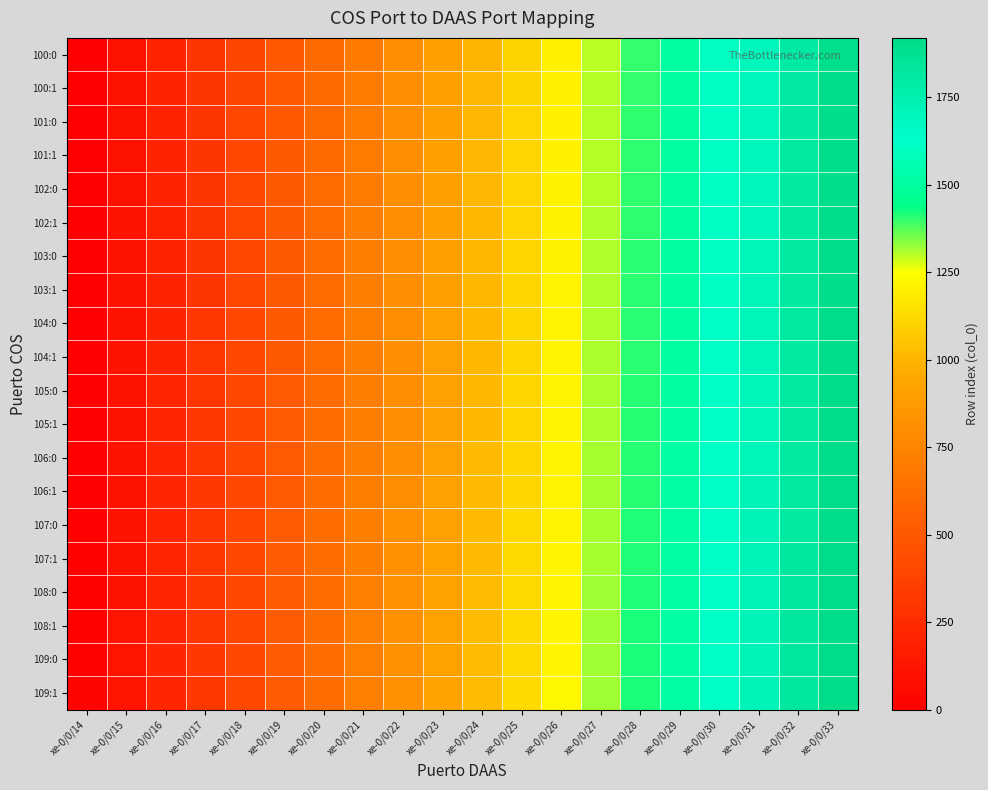

Reading left to right, what are all the values shown in this chart?

100:0: xe-0/0/14=0	xe-0/0/15=100	xe-0/0/16=200	xe-0/0/17=300	xe-0/0/18=400	xe-0/0/19=500	xe-0/0/20=600	xe-0/0/21=700	xe-0/0/22=800	xe-0/0/23=900	xe-0/0/24=1000	xe-0/0/25=1100	xe-0/0/26=1200	xe-0/0/27=1300	xe-0/0/28=1400	xe-0/0/29=1500	xe-0/0/30=1600	xe-0/0/31=1700	xe-0/0/32=1800	xe-0/0/33=1900
100:1: xe-0/0/14=1	xe-0/0/15=101	xe-0/0/16=201	xe-0/0/17=301	xe-0/0/18=401	xe-0/0/19=501	xe-0/0/20=601	xe-0/0/21=701	xe-0/0/22=801	xe-0/0/23=901	xe-0/0/24=1001	xe-0/0/25=1101	xe-0/0/26=1201	xe-0/0/27=1301	xe-0/0/28=1401	xe-0/0/29=1501	xe-0/0/30=1601	xe-0/0/31=1701	xe-0/0/32=1801	xe-0/0/33=1901
101:0: xe-0/0/14=2	xe-0/0/15=102	xe-0/0/16=202	xe-0/0/17=302	xe-0/0/18=402	xe-0/0/19=502	xe-0/0/20=602	xe-0/0/21=702	xe-0/0/22=802	xe-0/0/23=902	xe-0/0/24=1002	xe-0/0/25=1102	xe-0/0/26=1202	xe-0/0/27=1302	xe-0/0/28=1402	xe-0/0/29=1502	xe-0/0/30=1602	xe-0/0/31=1702	xe-0/0/32=1802	xe-0/0/33=1902
101:1: xe-0/0/14=3	xe-0/0/15=103	xe-0/0/16=203	xe-0/0/17=303	xe-0/0/18=403	xe-0/0/19=503	xe-0/0/20=603	xe-0/0/21=703	xe-0/0/22=803	xe-0/0/23=903	xe-0/0/24=1003	xe-0/0/25=1103	xe-0/0/26=1203	xe-0/0/27=1303	xe-0/0/28=1403	xe-0/0/29=1503	xe-0/0/30=1603	xe-0/0/31=1703	xe-0/0/32=1803	xe-0/0/33=1903
102:0: xe-0/0/14=4	xe-0/0/15=104	xe-0/0/16=204	xe-0/0/17=304	xe-0/0/18=404	xe-0/0/19=504	xe-0/0/20=604	xe-0/0/21=704	xe-0/0/22=804	xe-0/0/23=904	xe-0/0/24=1004	xe-0/0/25=1104	xe-0/0/26=1204	xe-0/0/27=1304	xe-0/0/28=1404	xe-0/0/29=1504	xe-0/0/30=1604	xe-0/0/31=1704	xe-0/0/32=1804	xe-0/0/33=1904
102:1: xe-0/0/14=5	xe-0/0/15=105	xe-0/0/16=205	xe-0/0/17=305	xe-0/0/18=405	xe-0/0/19=505	xe-0/0/20=605	xe-0/0/21=705	xe-0/0/22=805	xe-0/0/23=905	xe-0/0/24=1005	xe-0/0/25=1105	xe-0/0/26=1205	xe-0/0/27=1305	xe-0/0/28=1405	xe-0/0/29=1505	xe-0/0/30=1605	xe-0/0/31=1705	xe-0/0/32=1805	xe-0/0/33=1905
103:0: xe-0/0/14=6	xe-0/0/15=106	xe-0/0/16=206	xe-0/0/17=306	xe-0/0/18=406	xe-0/0/19=506	xe-0/0/20=606	xe-0/0/21=706	xe-0/0/22=806	xe-0/0/23=906	xe-0/0/24=1006	xe-0/0/25=1106	xe-0/0/26=1206	xe-0/0/27=1306	xe-0/0/28=1406	xe-0/0/29=1506	xe-0/0/30=1606	xe-0/0/31=1706	xe-0/0/32=1806	xe-0/0/33=1906
103:1: xe-0/0/14=7	xe-0/0/15=107	xe-0/0/16=207	xe-0/0/17=307	xe-0/0/18=407	xe-0/0/19=507	xe-0/0/20=607	xe-0/0/21=707	xe-0/0/22=807	xe-0/0/23=907	xe-0/0/24=1007	xe-0/0/25=1107	xe-0/0/26=1207	xe-0/0/27=1307	xe-0/0/28=1407	xe-0/0/29=1507	xe-0/0/30=1607	xe-0/0/31=1707	xe-0/0/32=1807	xe-0/0/33=1907
104:0: xe-0/0/14=8	xe-0/0/15=108	xe-0/0/16=208	xe-0/0/17=308	xe-0/0/18=408	xe-0/0/19=508	xe-0/0/20=608	xe-0/0/21=708	xe-0/0/22=808	xe-0/0/23=908	xe-0/0/24=1008	xe-0/0/25=1108	xe-0/0/26=1208	xe-0/0/27=1308	xe-0/0/28=1408	xe-0/0/29=1508	xe-0/0/30=1608	xe-0/0/31=1708	xe-0/0/32=1808	xe-0/0/33=1908
104:1: xe-0/0/14=9	xe-0/0/15=109	xe-0/0/16=209	xe-0/0/17=309	xe-0/0/18=409	xe-0/0/19=509	xe-0/0/20=609	xe-0/0/21=709	xe-0/0/22=809	xe-0/0/23=909	xe-0/0/24=1009	xe-0/0/25=1109	xe-0/0/26=1209	xe-0/0/27=1309	xe-0/0/28=1409	xe-0/0/29=1509	xe-0/0/30=1609	xe-0/0/31=1709	xe-0/0/32=1809	xe-0/0/33=1909
105:0: xe-0/0/14=10	xe-0/0/15=110	xe-0/0/16=210	xe-0/0/17=310	xe-0/0/18=410	xe-0/0/19=510	xe-0/0/20=610	xe-0/0/21=710	xe-0/0/22=810	xe-0/0/23=910	xe-0/0/24=1010	xe-0/0/25=1110	xe-0/0/26=1210	xe-0/0/27=1310	xe-0/0/28=1410	xe-0/0/29=1510	xe-0/0/30=1610	xe-0/0/31=1710	xe-0/0/32=1810	xe-0/0/33=1910
105:1: xe-0/0/14=11	xe-0/0/15=111	xe-0/0/16=211	xe-0/0/17=311	xe-0/0/18=411	xe-0/0/19=511	xe-0/0/20=611	xe-0/0/21=711	xe-0/0/22=811	xe-0/0/23=911	xe-0/0/24=1011	xe-0/0/25=1111	xe-0/0/26=1211	xe-0/0/27=1311	xe-0/0/28=1411	xe-0/0/29=1511	xe-0/0/30=1611	xe-0/0/31=1711	xe-0/0/32=1811	xe-0/0/33=1911
106:0: xe-0/0/14=12	xe-0/0/15=112	xe-0/0/16=212	xe-0/0/17=312	xe-0/0/18=412	xe-0/0/19=512	xe-0/0/20=612	xe-0/0/21=712	xe-0/0/22=812	xe-0/0/23=912	xe-0/0/24=1012	xe-0/0/25=1112	xe-0/0/26=1212	xe-0/0/27=1312	xe-0/0/28=1412	xe-0/0/29=1512	xe-0/0/30=1612	xe-0/0/31=1712	xe-0/0/32=1812	xe-0/0/33=1912
106:1: xe-0/0/14=13	xe-0/0/15=113	xe-0/0/16=213	xe-0/0/17=313	xe-0/0/18=413	xe-0/0/19=513	xe-0/0/20=613	xe-0/0/21=713	xe-0/0/22=813	xe-0/0/23=913	xe-0/0/24=1013	xe-0/0/25=1113	xe-0/0/26=1213	xe-0/0/27=1313	xe-0/0/28=1413	xe-0/0/29=1513	xe-0/0/30=1613	xe-0/0/31=1713	xe-0/0/32=1813	xe-0/0/33=1913
107:0: xe-0/0/14=14	xe-0/0/15=114	xe-0/0/16=214	xe-0/0/17=314	xe-0/0/18=414	xe-0/0/19=514	xe-0/0/20=614	xe-0/0/21=714	xe-0/0/22=814	xe-0/0/23=914	xe-0/0/24=1014	xe-0/0/25=1114	xe-0/0/26=1214	xe-0/0/27=1314	xe-0/0/28=1414	xe-0/0/29=1514	xe-0/0/30=1614	xe-0/0/31=1714	xe-0/0/32=1814	xe-0/0/33=1914
107:1: xe-0/0/14=15	xe-0/0/15=115	xe-0/0/16=215	xe-0/0/17=315	xe-0/0/18=415	xe-0/0/19=515	xe-0/0/20=615	xe-0/0/21=715	xe-0/0/22=815	xe-0/0/23=915	xe-0/0/24=1015	xe-0/0/25=1115	xe-0/0/26=1215	xe-0/0/27=1315	xe-0/0/28=1415	xe-0/0/29=1515	xe-0/0/30=1615	xe-0/0/31=1715	xe-0/0/32=1815	xe-0/0/33=1915
108:0: xe-0/0/14=16	xe-0/0/15=116	xe-0/0/16=216	xe-0/0/17=316	xe-0/0/18=416	xe-0/0/19=516	xe-0/0/20=616	xe-0/0/21=716	xe-0/0/22=816	xe-0/0/23=916	xe-0/0/24=1016	xe-0/0/25=1116	xe-0/0/26=1216	xe-0/0/27=1316	xe-0/0/28=1416	xe-0/0/29=1516	xe-0/0/30=1616	xe-0/0/31=1716	xe-0/0/32=1816	xe-0/0/33=1916
108:1: xe-0/0/14=17	xe-0/0/15=117	xe-0/0/16=217	xe-0/0/17=317	xe-0/0/18=417	xe-0/0/19=517	xe-0/0/20=617	xe-0/0/21=717	xe-0/0/22=817	xe-0/0/23=917	xe-0/0/24=1017	xe-0/0/25=1117	xe-0/0/26=1217	xe-0/0/27=1317	xe-0/0/28=1417	xe-0/0/29=1517	xe-0/0/30=1617	xe-0/0/31=1717	xe-0/0/32=1817	xe-0/0/33=1917
109:0: xe-0/0/14=18	xe-0/0/15=118	xe-0/0/16=218	xe-0/0/17=318	xe-0/0/18=418	xe-0/0/19=518	xe-0/0/20=618	xe-0/0/21=718	xe-0/0/22=818	xe-0/0/23=918	xe-0/0/24=1018	xe-0/0/25=1118	xe-0/0/26=1218	xe-0/0/27=1318	xe-0/0/28=1418	xe-0/0/29=1518	xe-0/0/30=1618	xe-0/0/31=1718	xe-0/0/32=1818	xe-0/0/33=1918
109:1: xe-0/0/14=19	xe-0/0/15=119	xe-0/0/16=219	xe-0/0/17=319	xe-0/0/18=419	xe-0/0/19=519	xe-0/0/20=619	xe-0/0/21=719	xe-0/0/22=819	xe-0/0/23=919	xe-0/0/24=1019	xe-0/0/25=1119	xe-0/0/26=1219	xe-0/0/27=1319	xe-0/0/28=1419	xe-0/0/29=1519	xe-0/0/30=1619	xe-0/0/31=1719	xe-0/0/32=1819	xe-0/0/33=1919